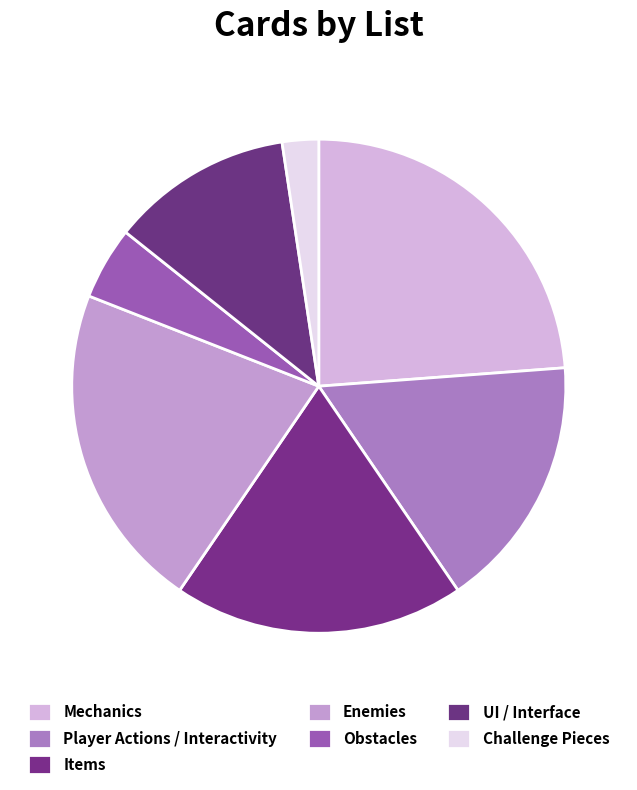

To the nearest percent, what is the difference between the UI / Interface and Obstacles slice percentages?

7%